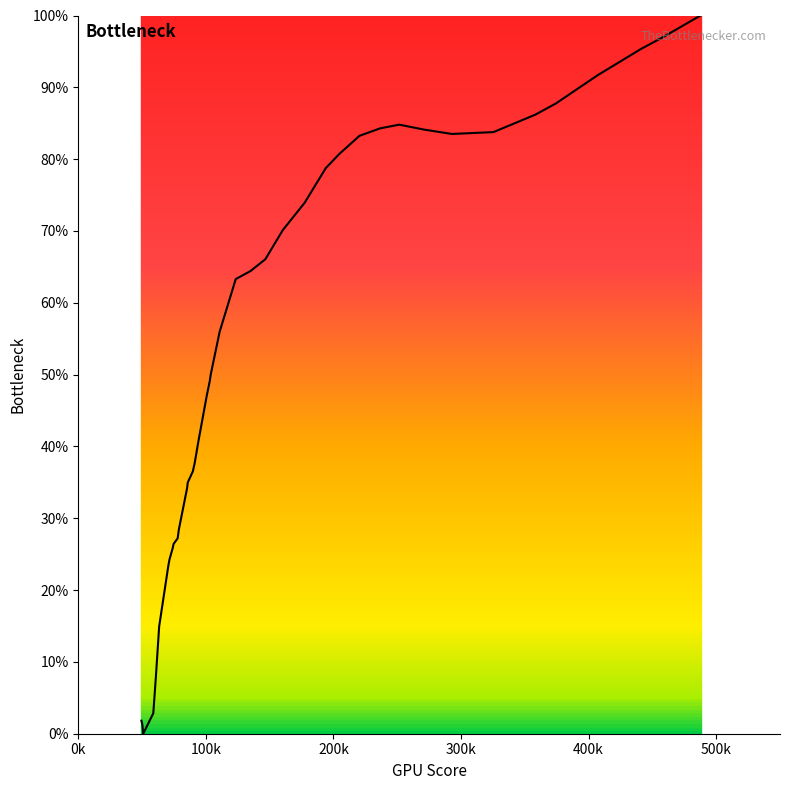

What is the maximum value shown in the chart?

100.0